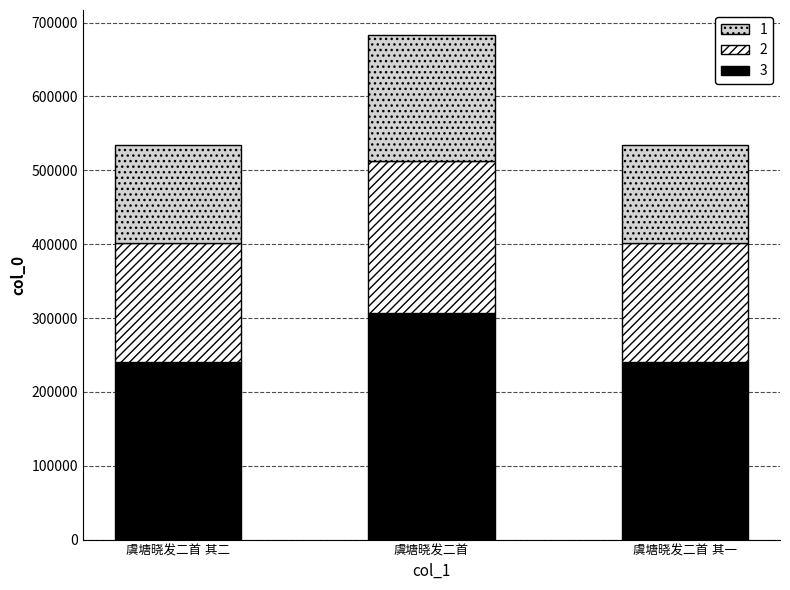

What is the highest value of the 3 series?

307329.8